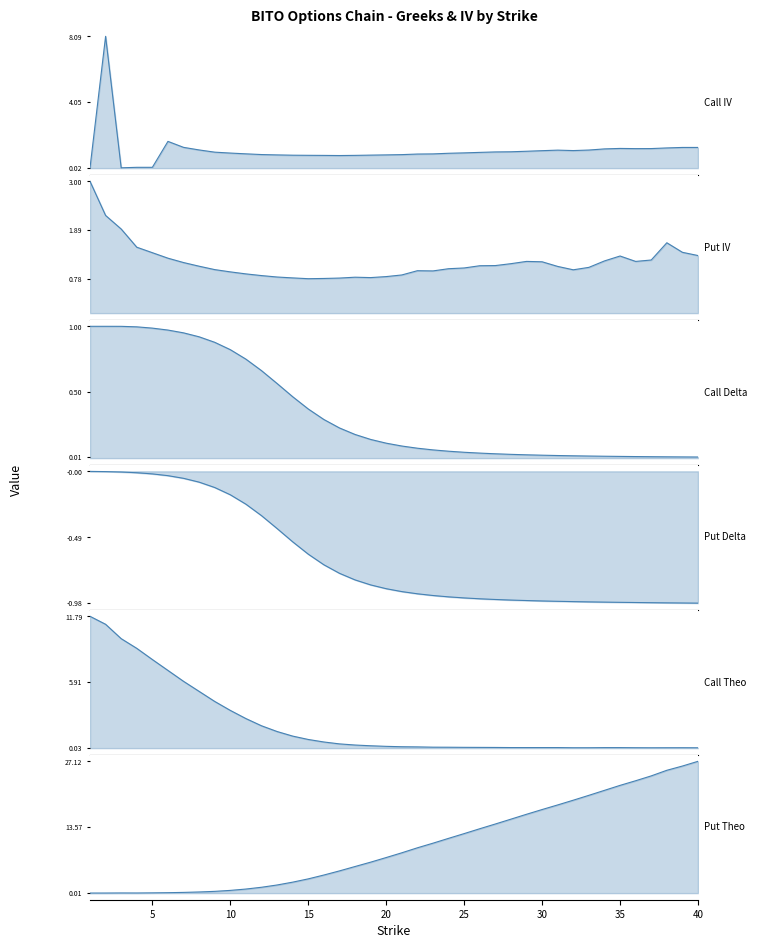

How many lines are shown in the chart?

6